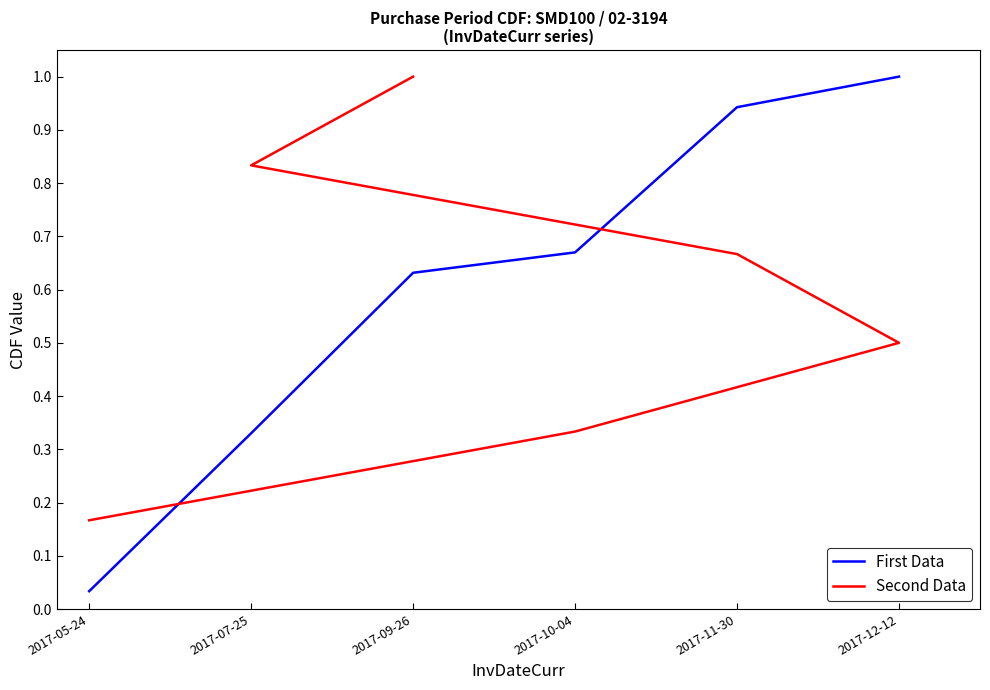

The Second Data series shows 0.5 at 2017-10-04. True or false?

False